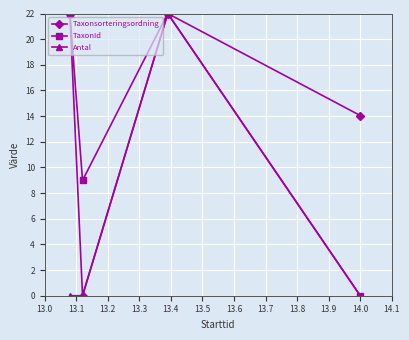

True or false: Taxonsorteringsordning has more than 2 interior local peaks.

False